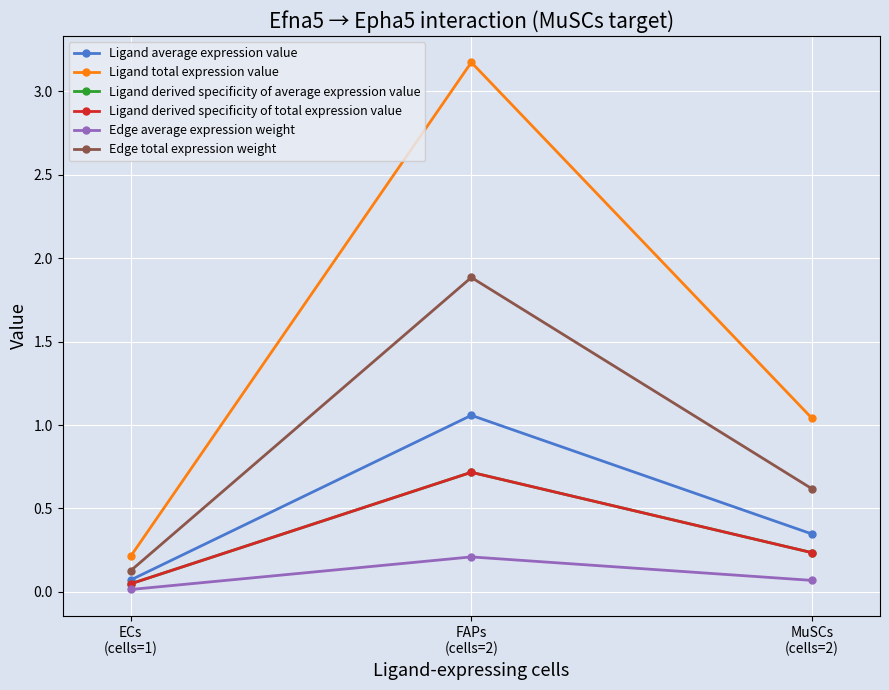

What is the average value of the Ligand derived specificity of total expression value series?

0.3